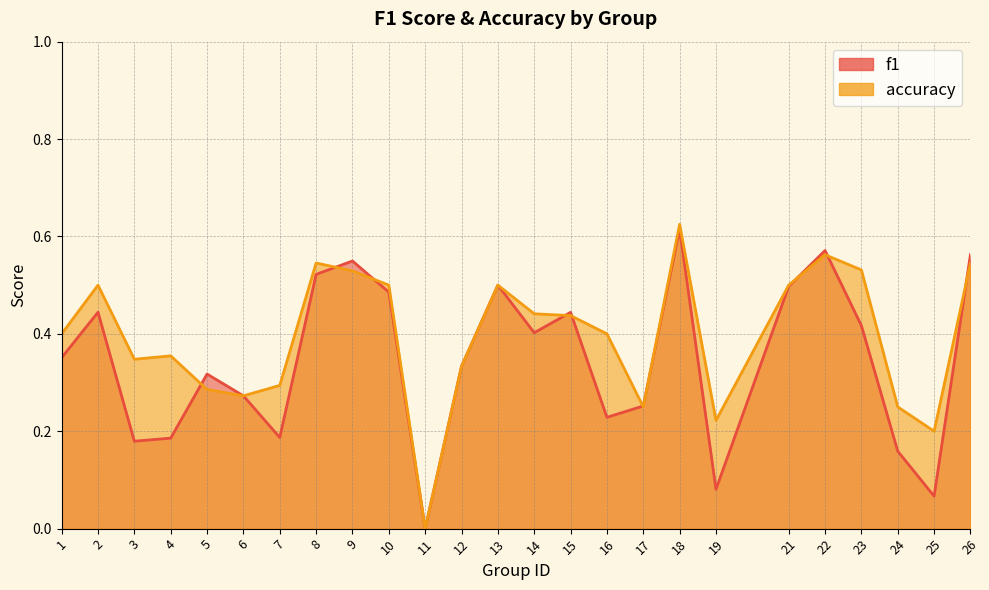

What is the difference between the maximum and second lowest values in the f1 series?

0.5